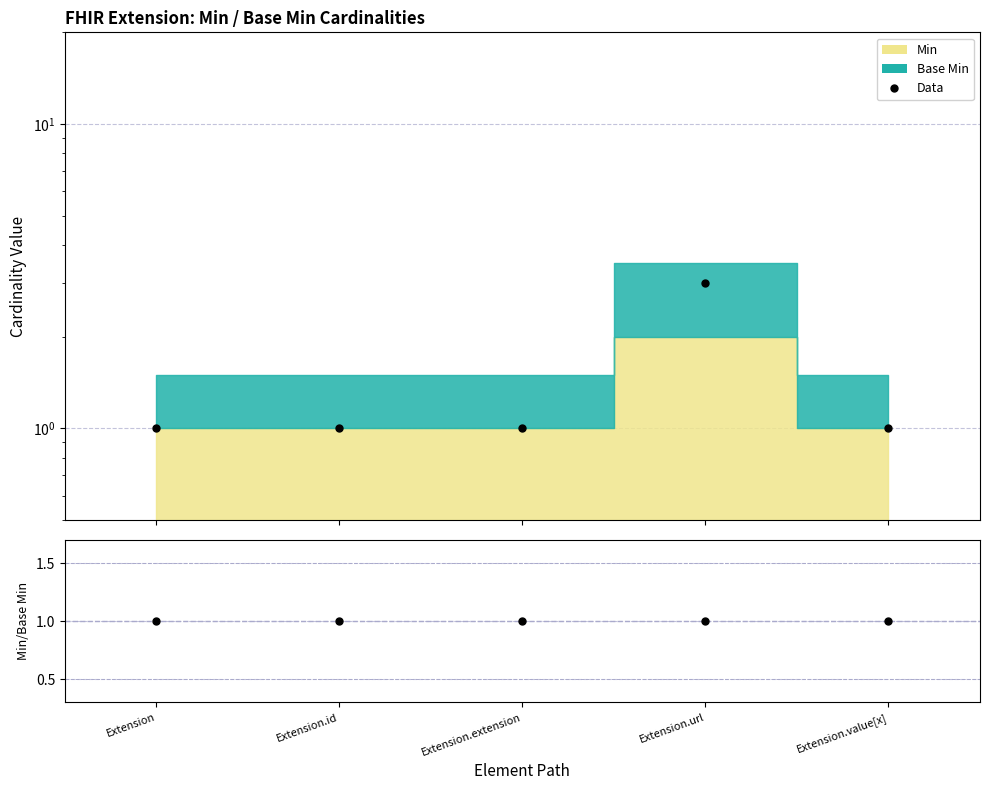

Reading left to right, list all the values displayed in this chart.

Data: Extension=1	Extension.id=1	Extension.extension=1	Extension.url=3	Extension.value[x]=1
Min/Base Min: Extension=1	Extension.id=1	Extension.extension=1	Extension.url=1	Extension.value[x]=1